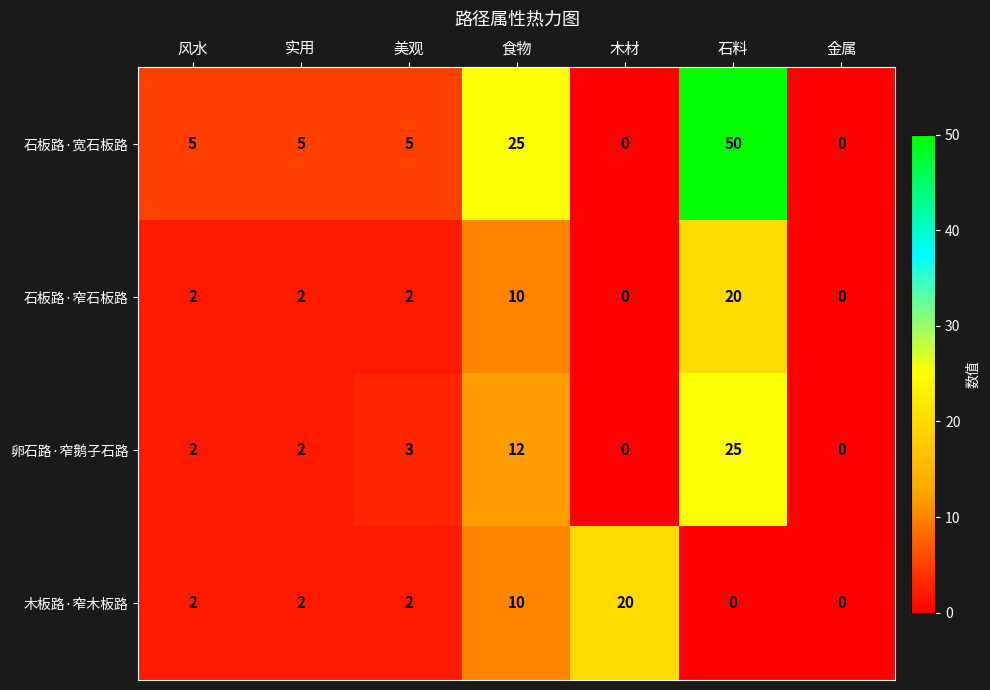

How many 木板路·窄木板路 values are between 0 and 10?

6